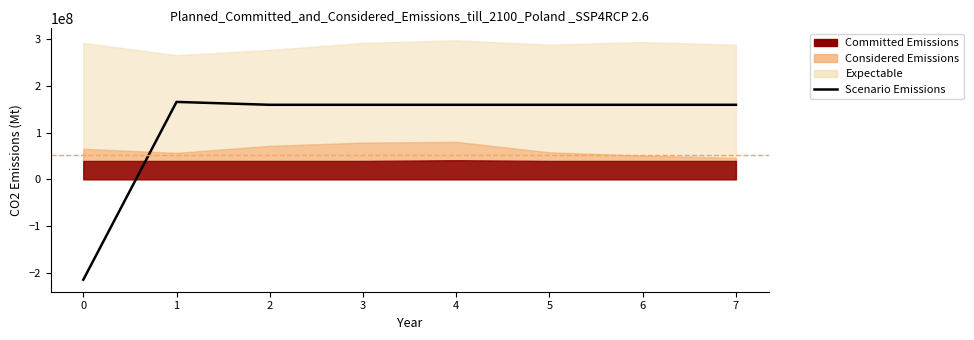

What is the sum of all values?

909278350.5